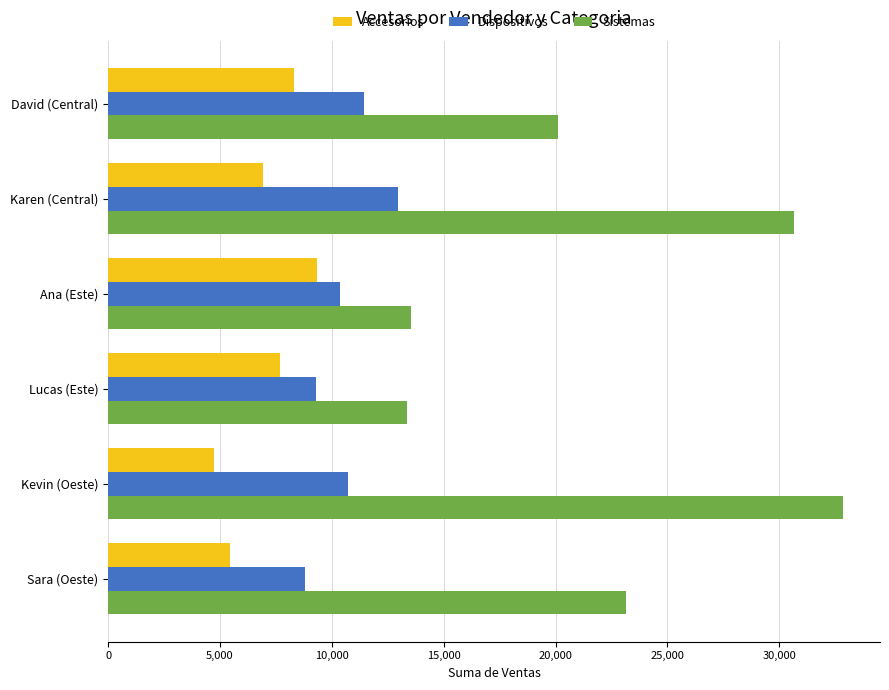

List the series in order of their peak value, highest first.

Sistemas, Dispositivos, Accesorios